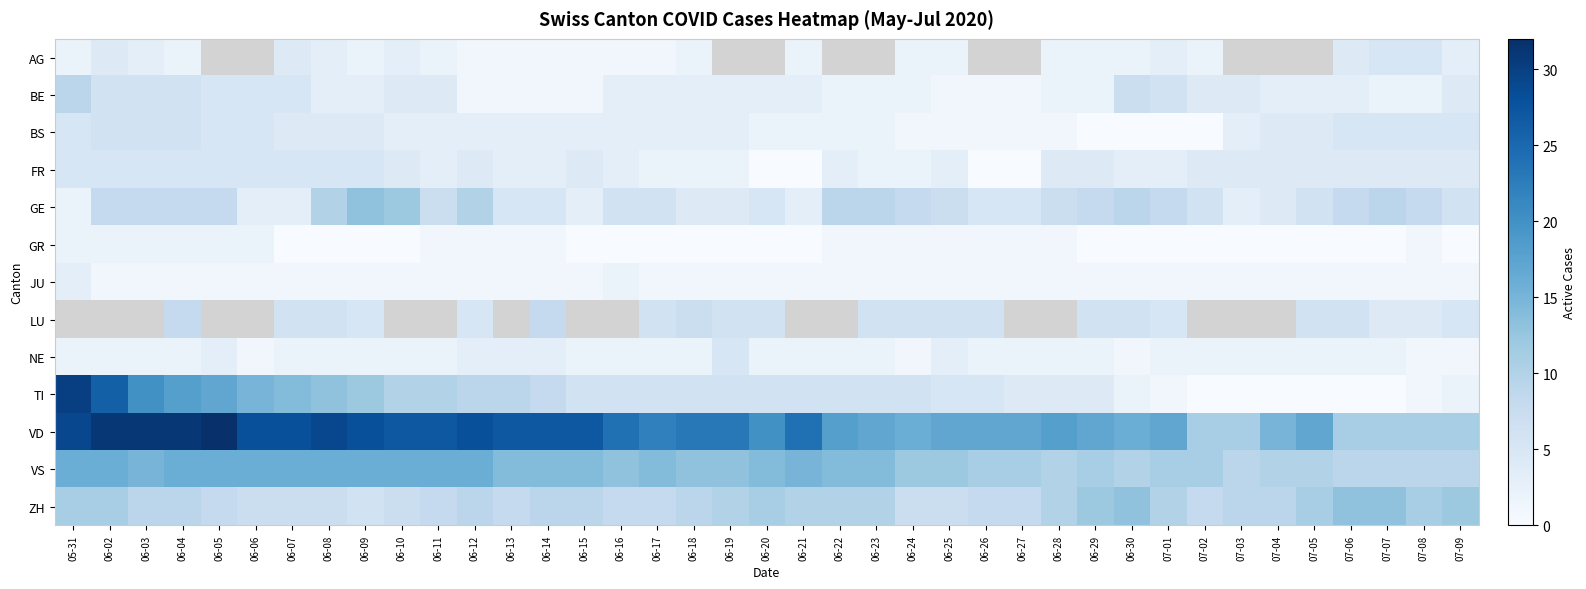

What is the highest value of the VS series?

16.0